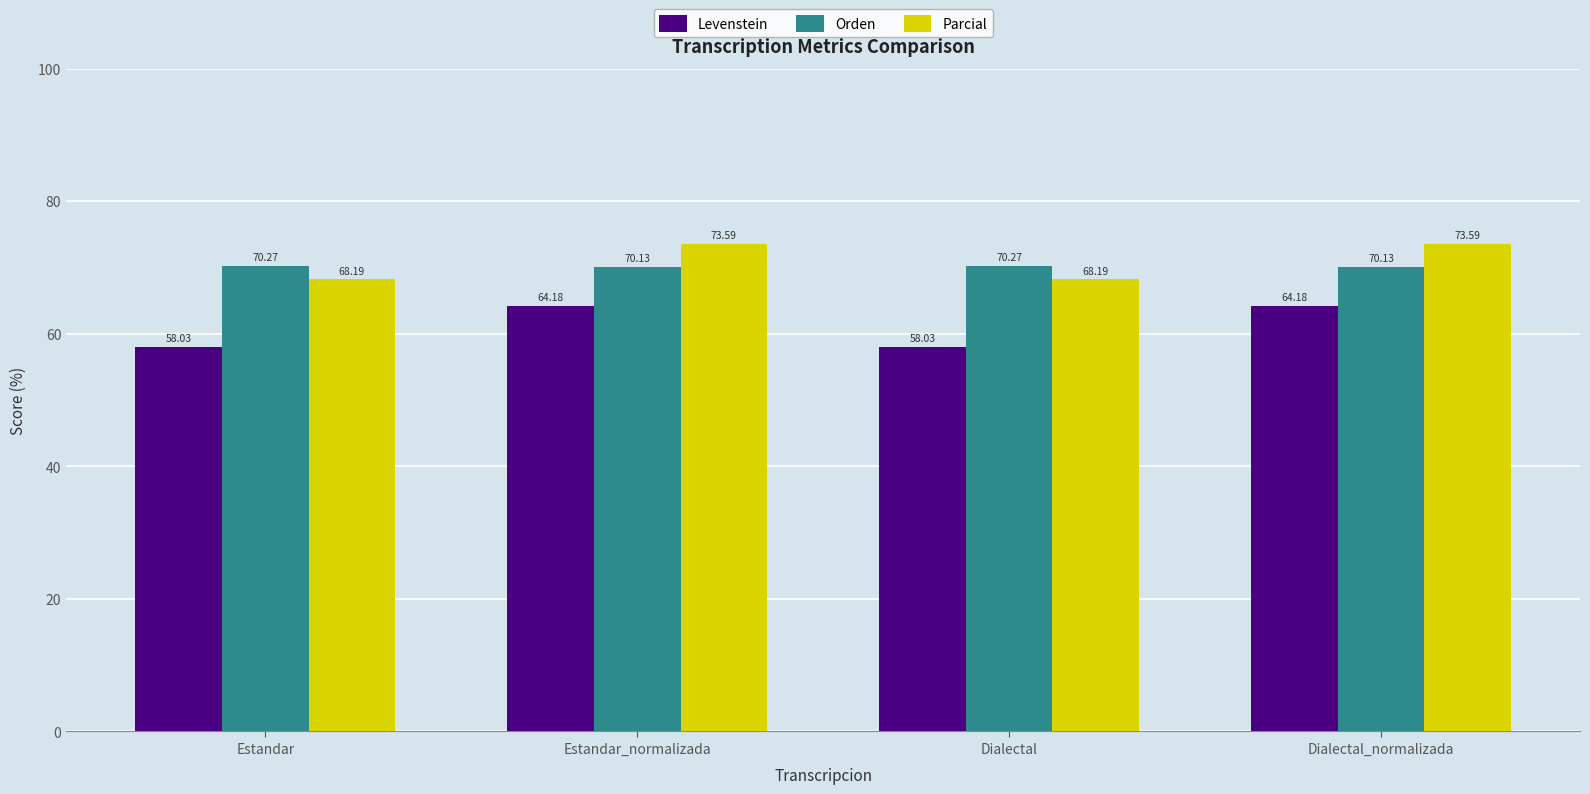

What is the label of the 3rd bar from the right?

Estandar_normalizada